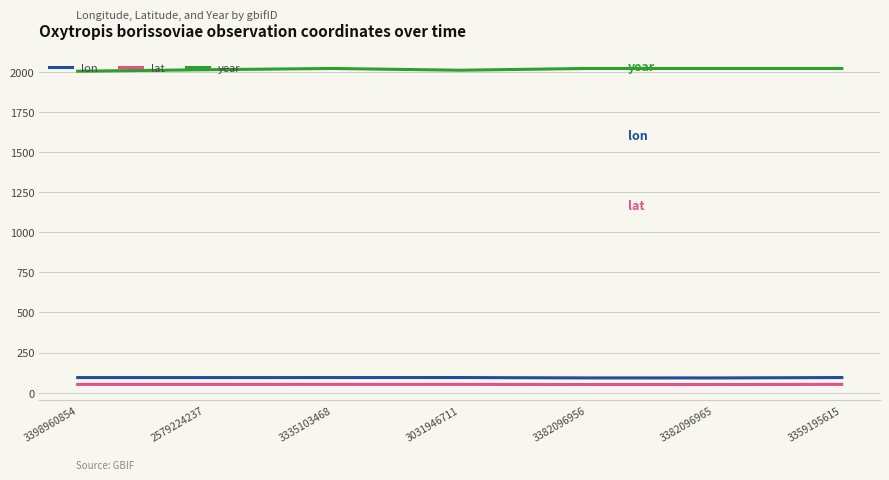

Is it true that lon equals 94.3 at 3335103468?

True